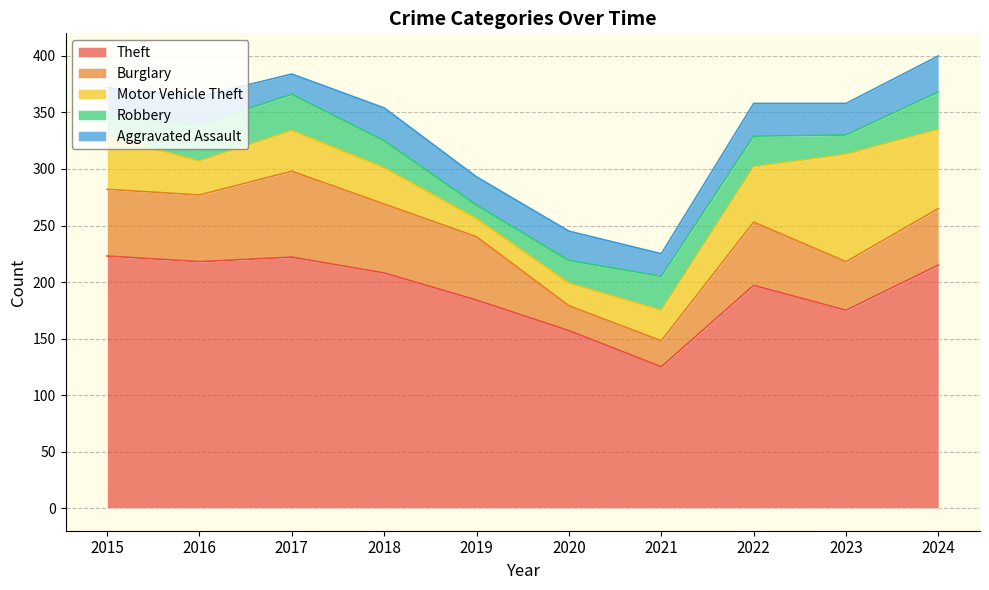

Reading left to right, list all the values displayed in this chart.

Theft: 2015=223	2016=218	2017=222	2018=208	2019=184	2020=157	2021=125	2022=197	2023=175	2024=215
Burglary: 2015=59	2016=59	2017=76	2018=61	2019=56	2020=22	2021=23	2022=56	2023=43	2024=50
Motor Vehicle Theft: 2015=47	2016=30	2017=36	2018=32	2019=16	2020=20	2021=27	2022=49	2023=95	2024=70
Robbery: 2015=18	2016=32	2017=32	2018=24	2019=12	2020=20	2021=30	2022=27	2023=17	2024=33
Aggravated Assault: 2015=25	2016=25	2017=18	2018=29	2019=25	2020=26	2021=20	2022=29	2023=28	2024=32